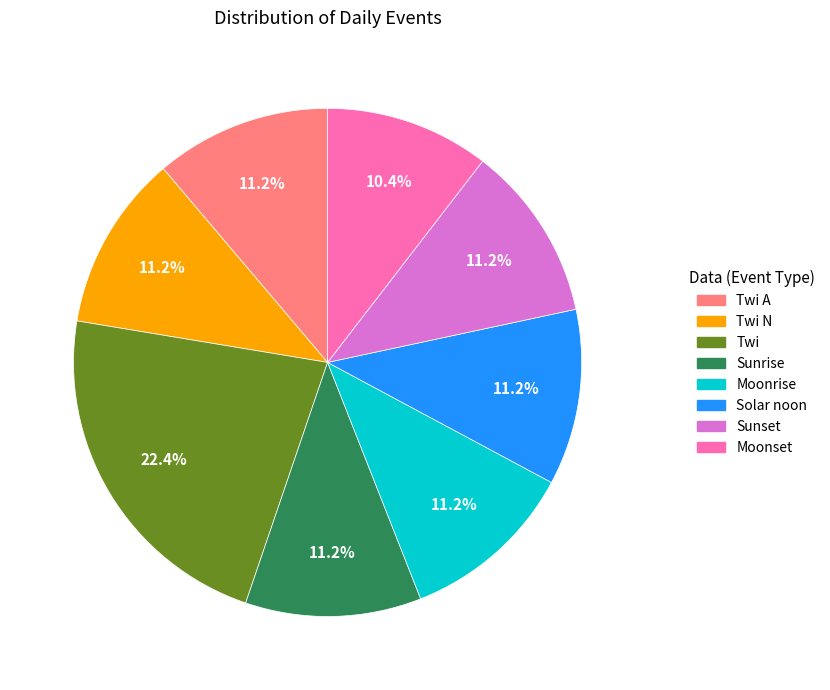

Does any single category account for the majority?

No